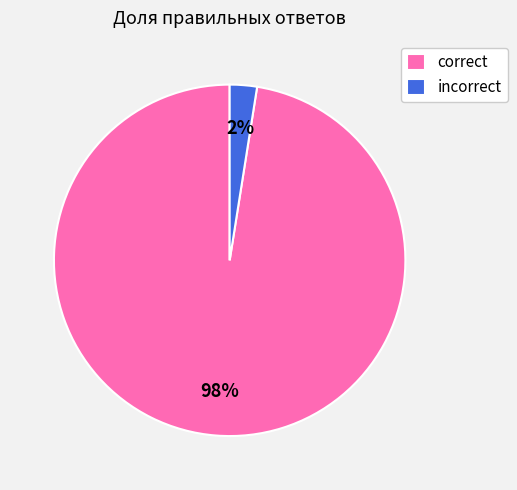

To the nearest percent, what is the average slice percentage?

50%